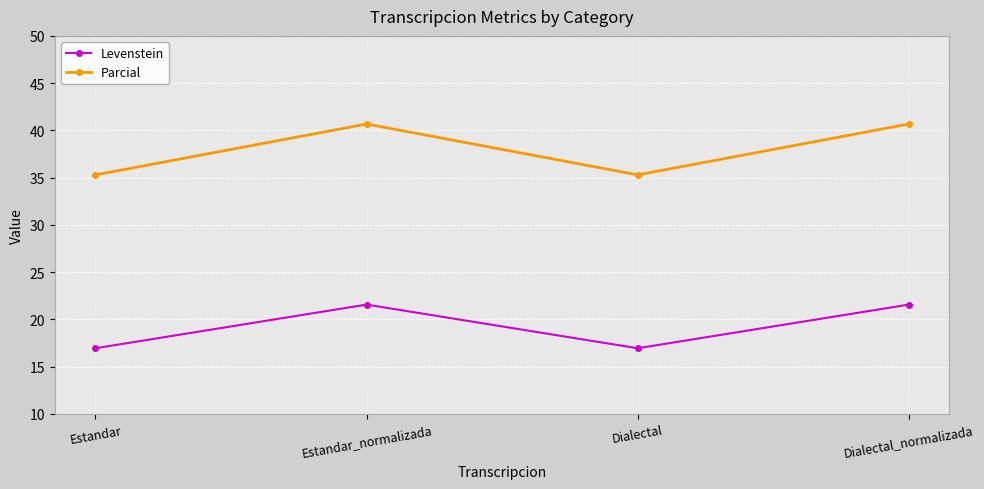

Reading right to left, list all the values displayed in this chart.

Levenstein: Dialectal_normalizada=21.6	Dialectal=16.9	Estandar_normalizada=21.6	Estandar=16.9
Parcial: Dialectal_normalizada=40.7	Dialectal=35.3	Estandar_normalizada=40.7	Estandar=35.3